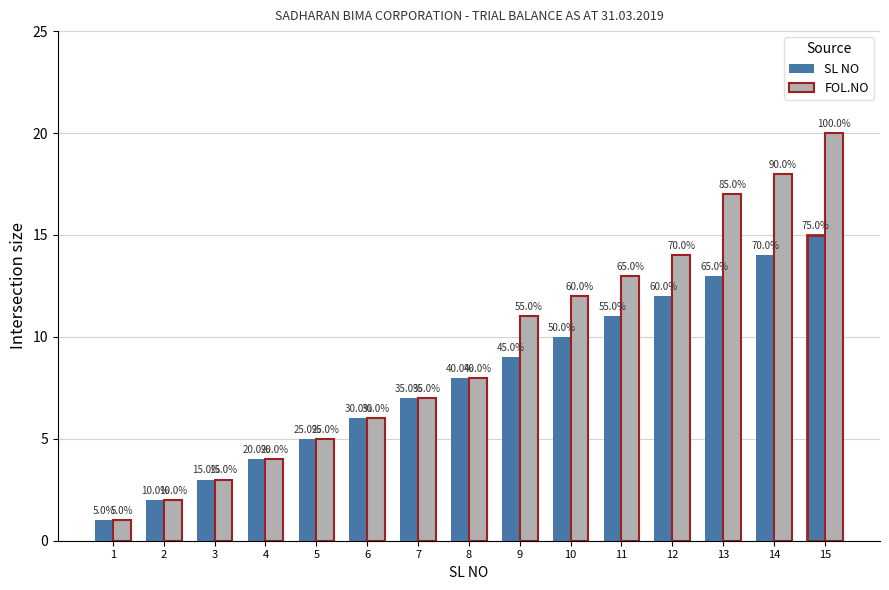

How many groups of bars are there?

15